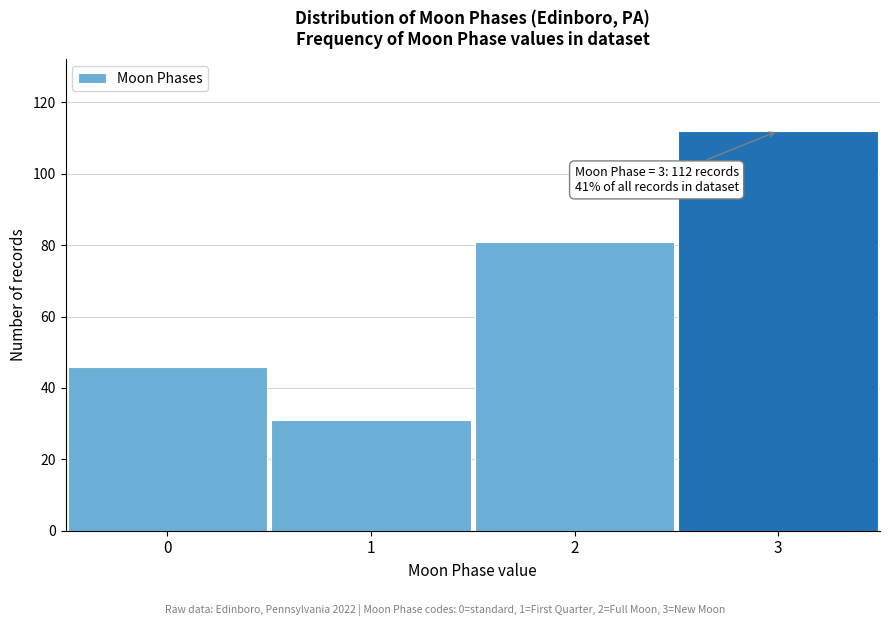

Reading left to right, what are all the values shown in this chart?

46	31	81	112